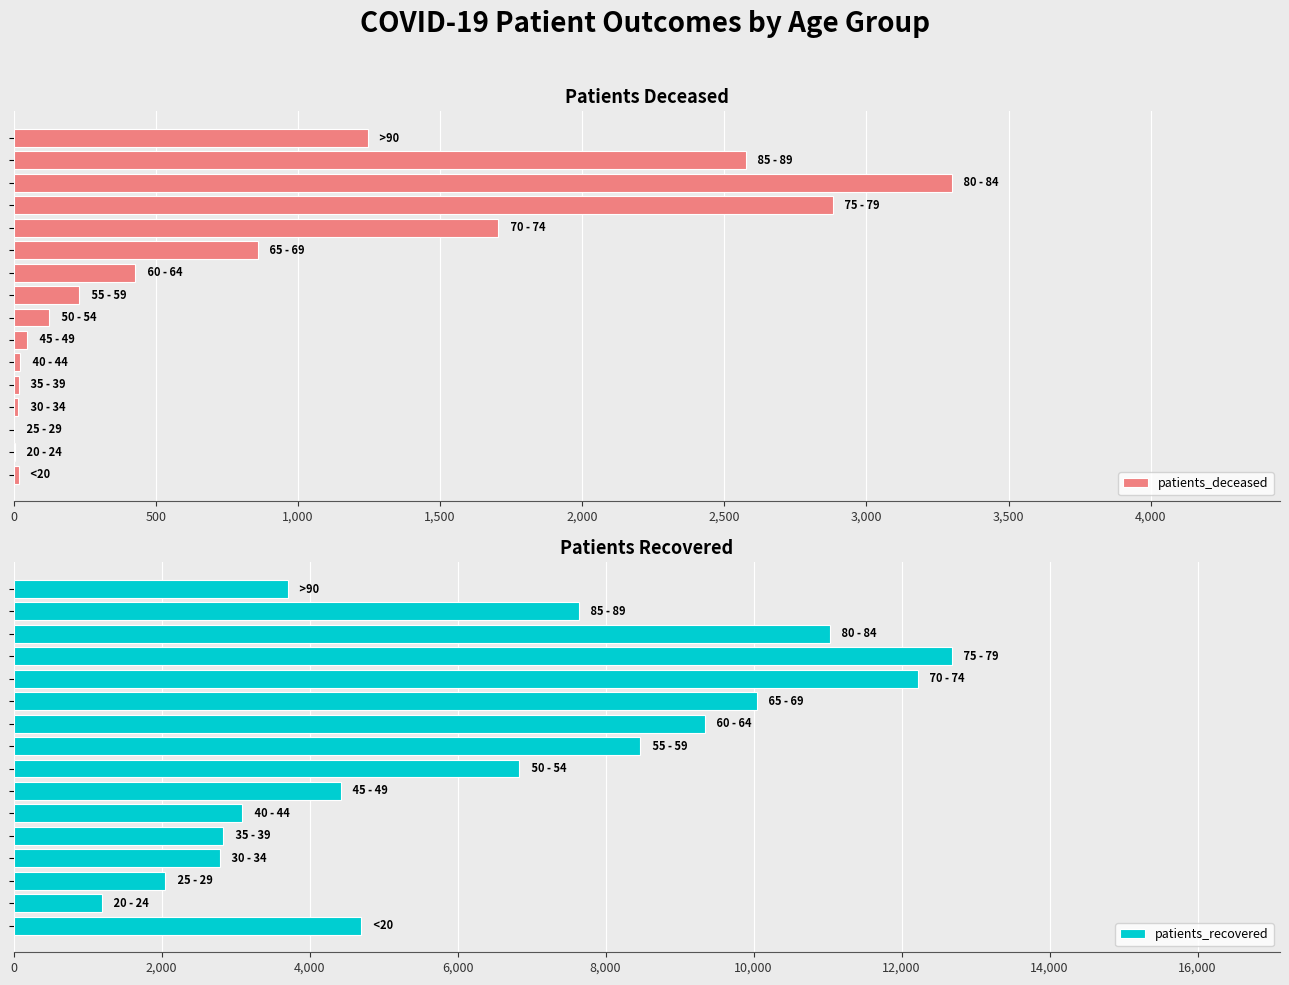

What is the highest value of the patients_deceased series?

3300